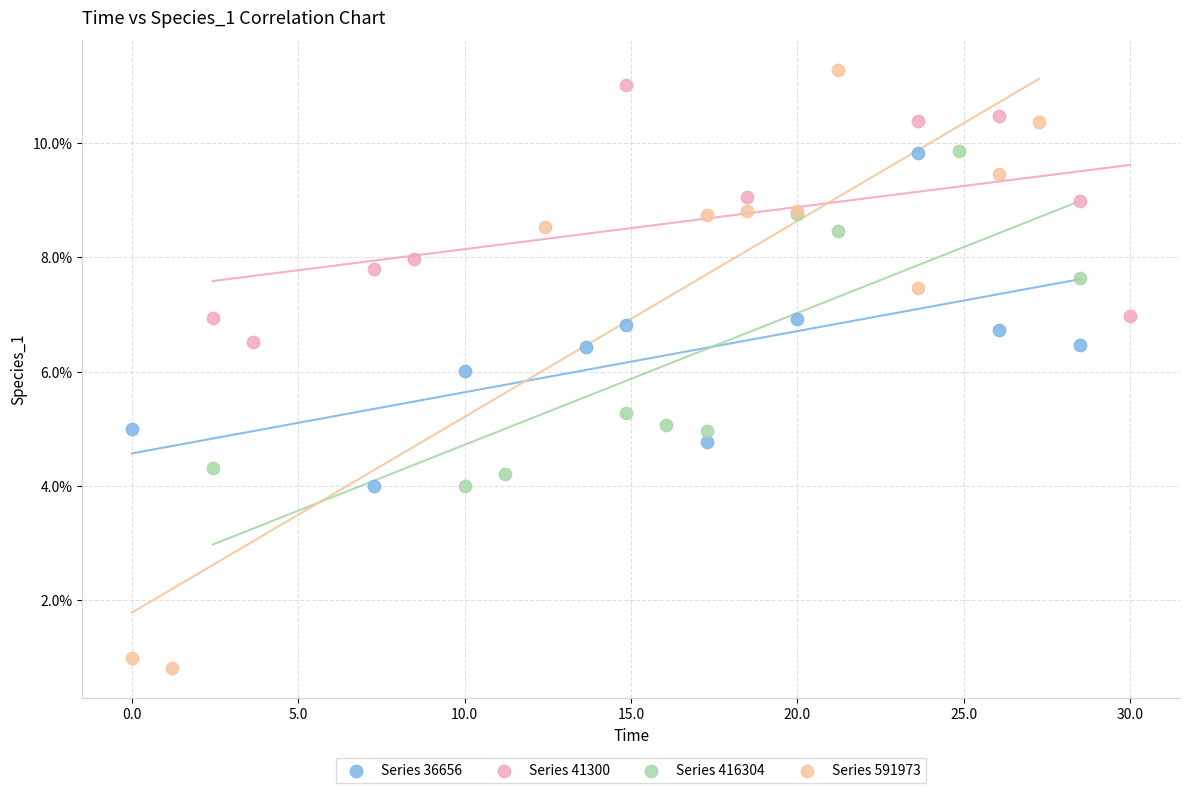

Which series has the widest spread of Y values?

Series 591973